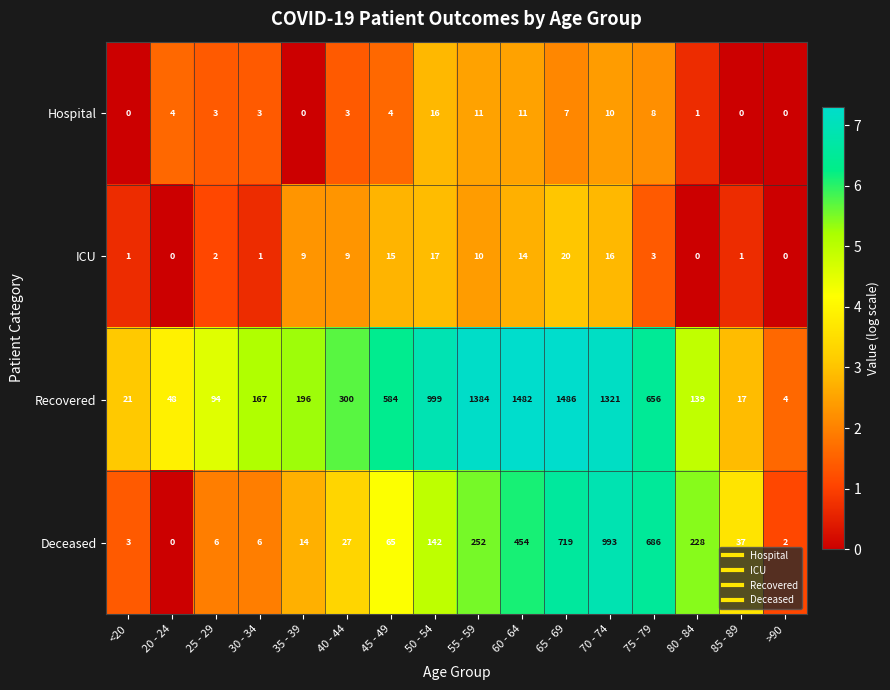

What is the total value across all series at 55 - 59?

1657